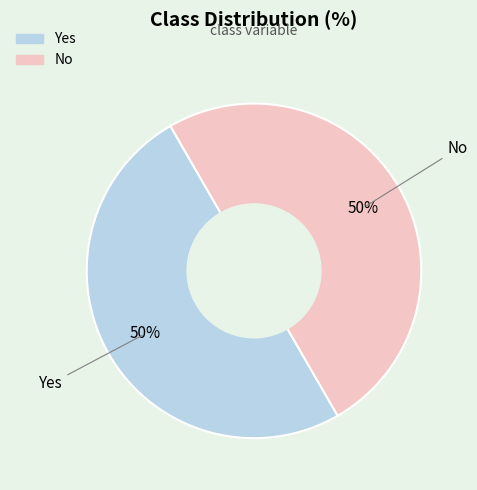

What is the ratio of the value at Yes to the value at No?

1.0